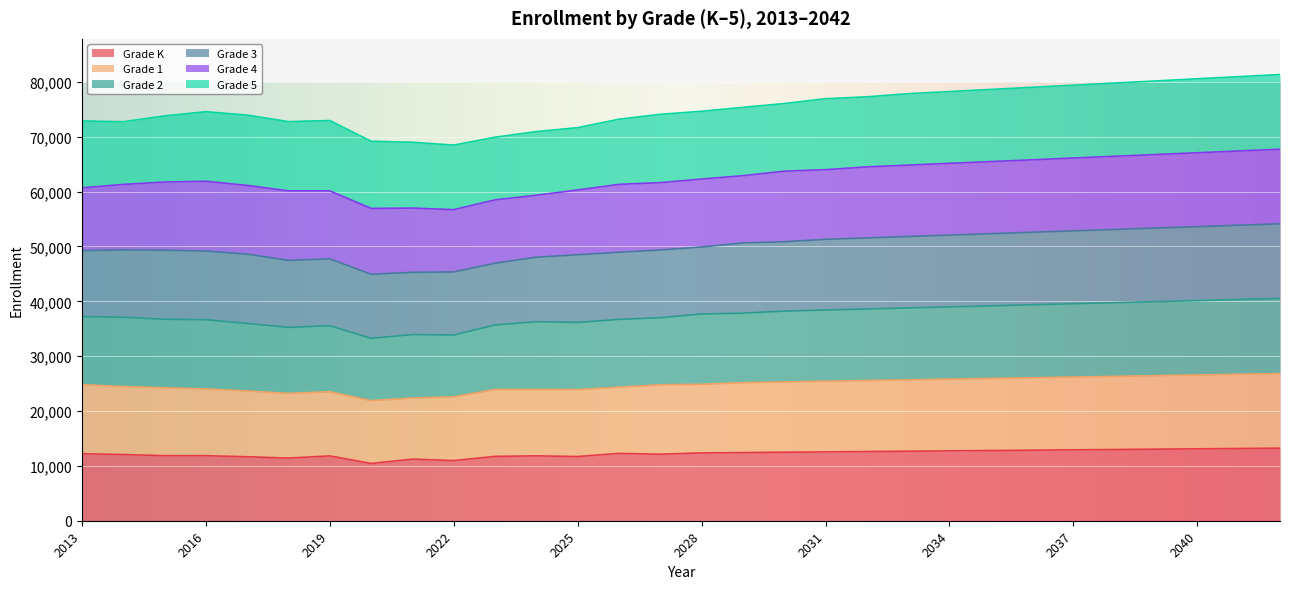

True or false: Grade 1 and Grade K cross at least once.

False